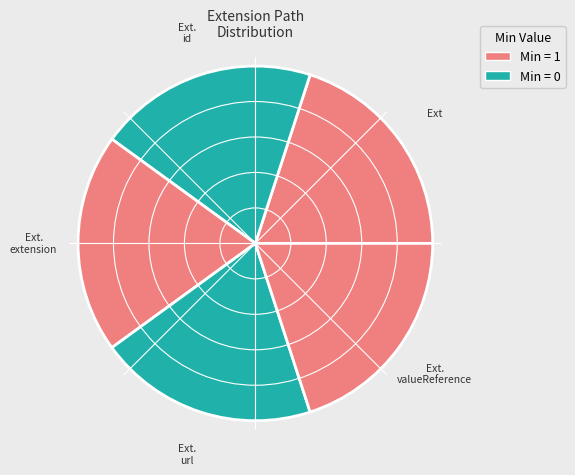

Is it true that Extension.extension is 10% of the pie?

False